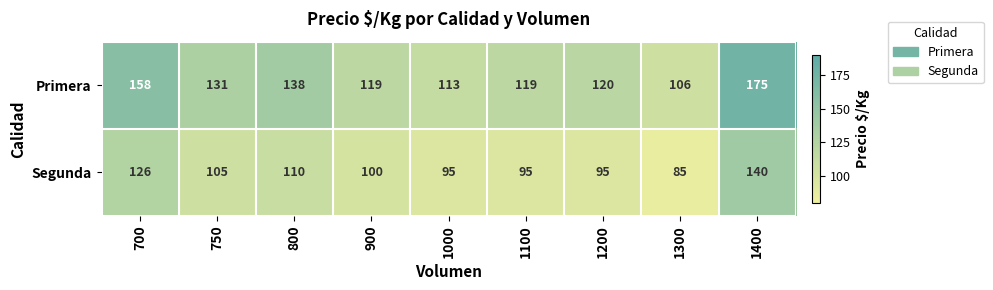

What is the sum of all Segunda values?

951